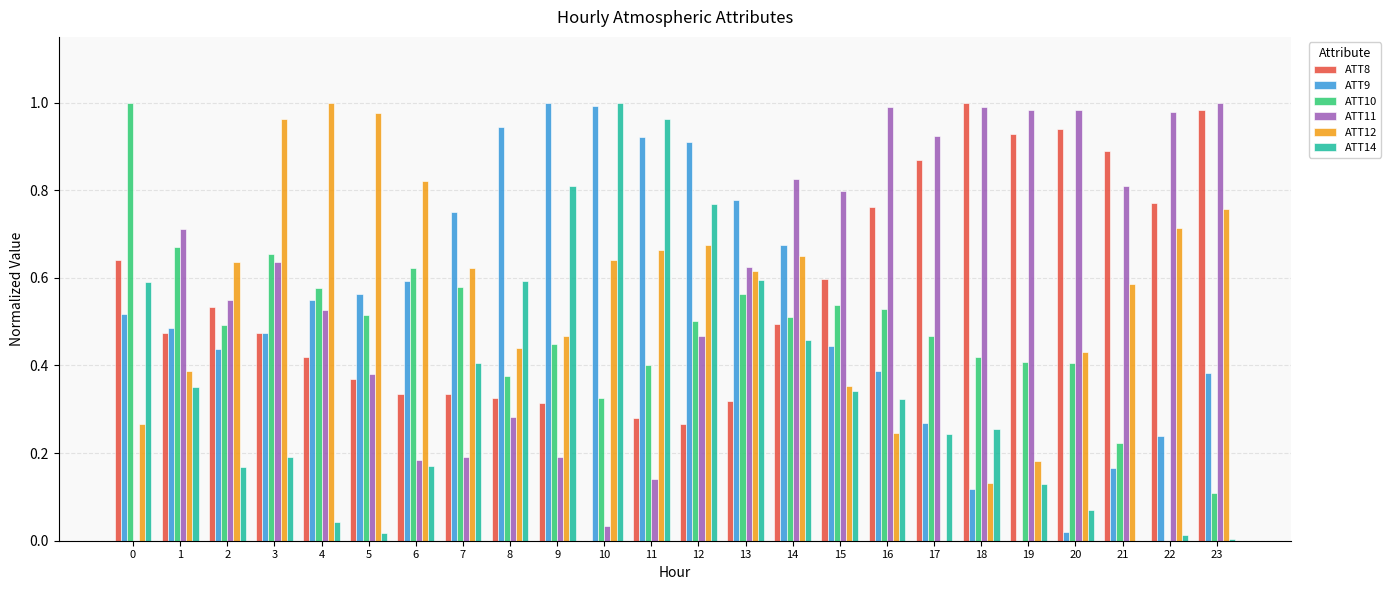

Where is ATT9 nearest to the value 0?

19